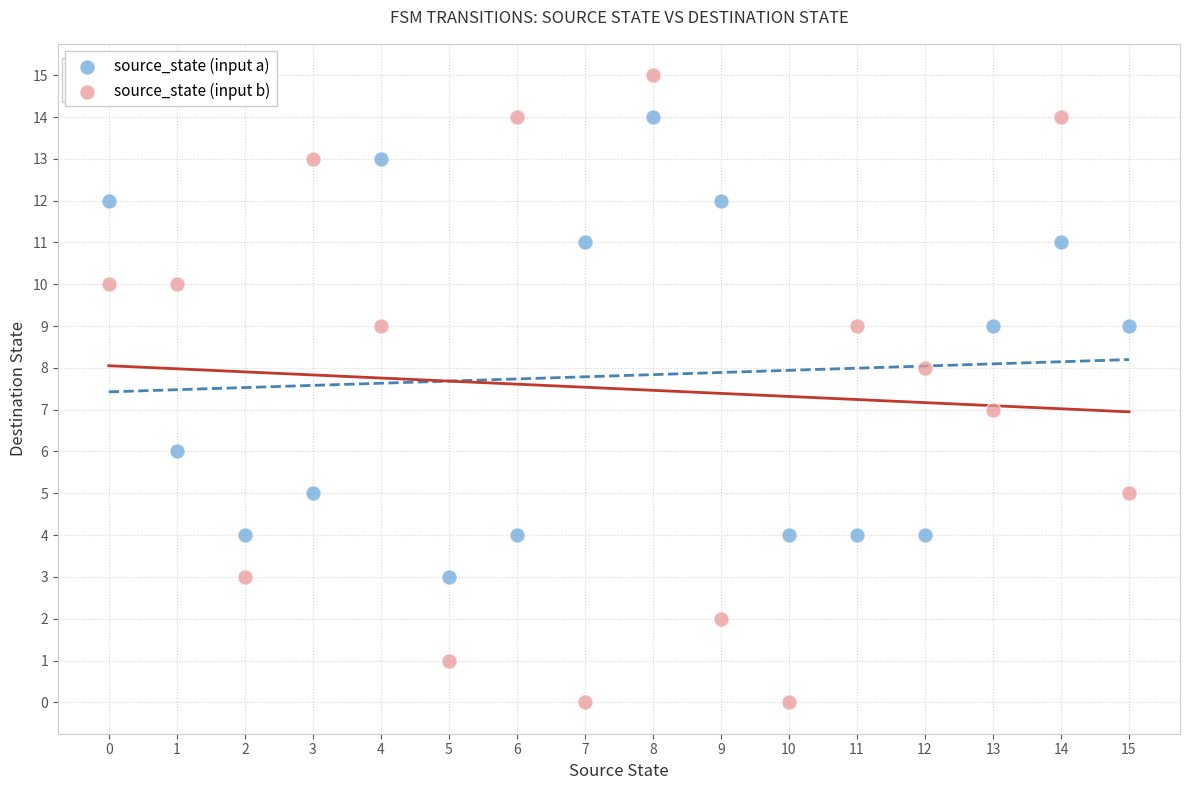

Across all data points, what is the range of Y values (max minus min)?

15